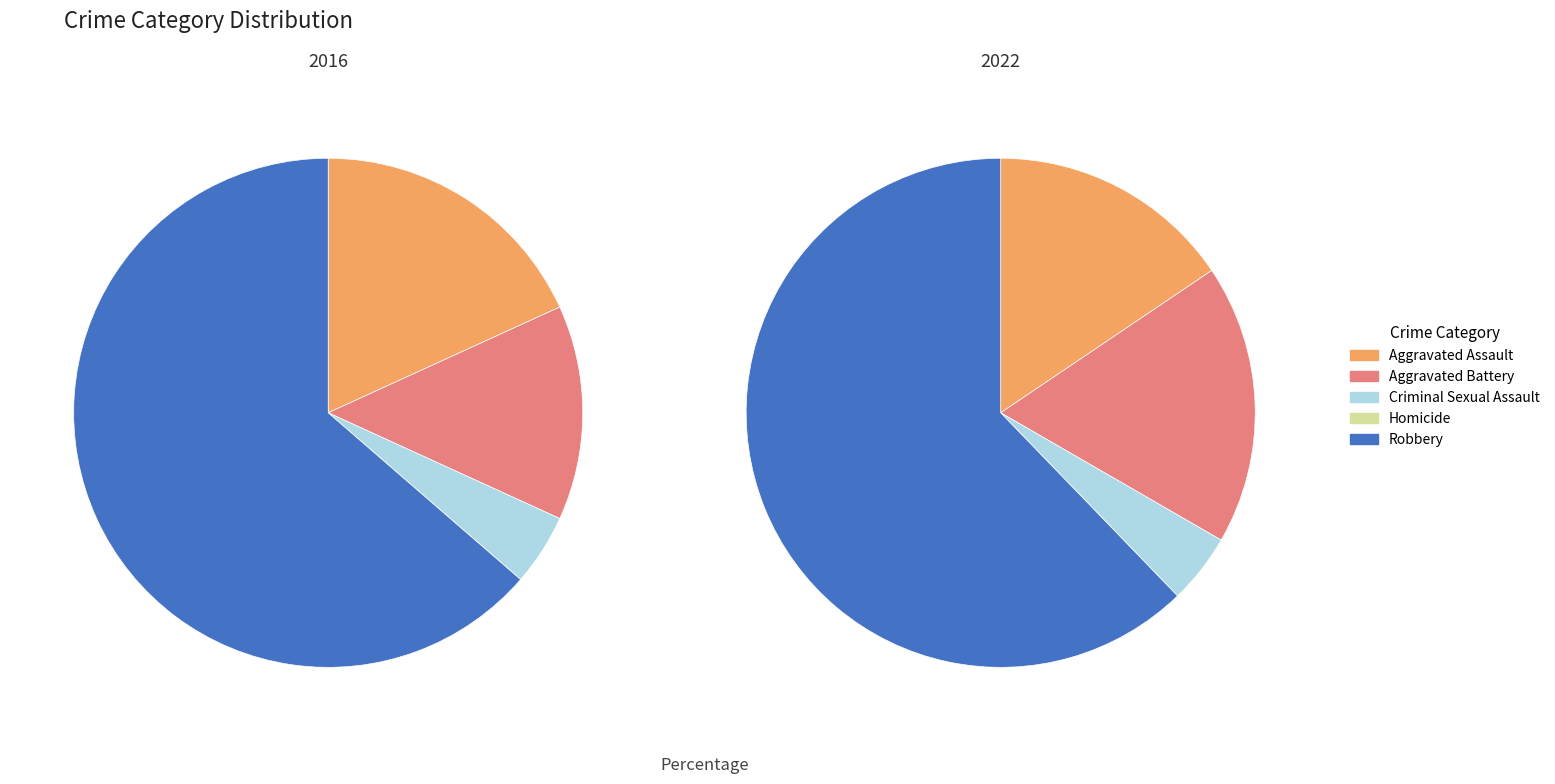

Which slice is the smallest?

Homicide